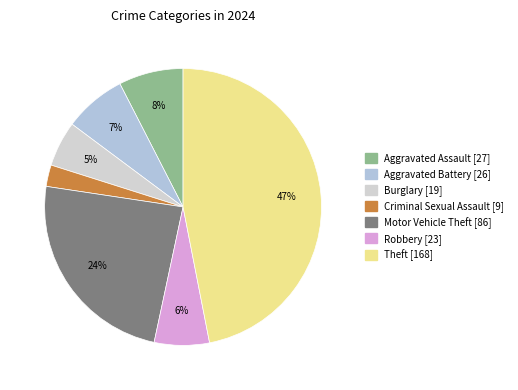

How many segments does this pie chart have?

7